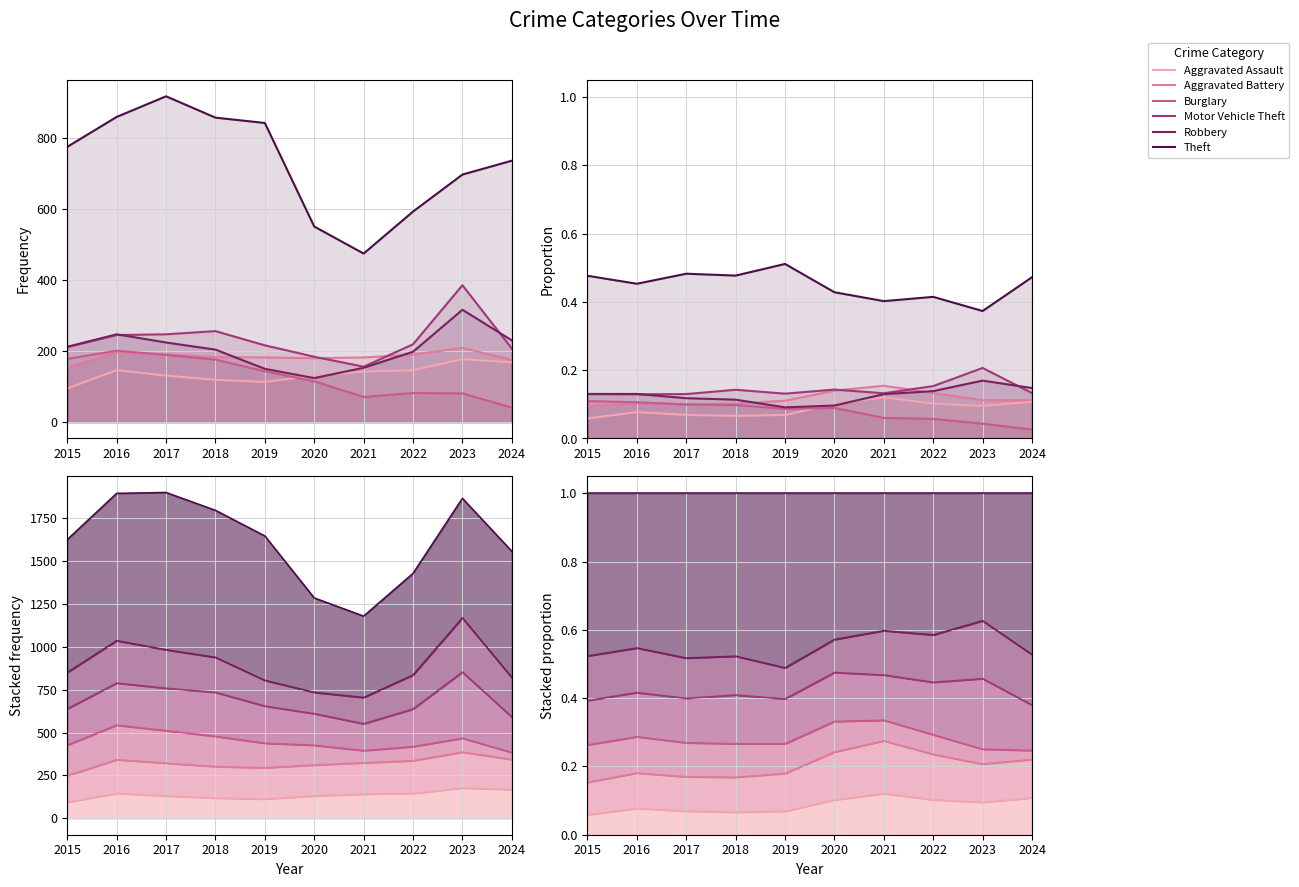

What is the highest value of the Aggravated Battery series?

0.2